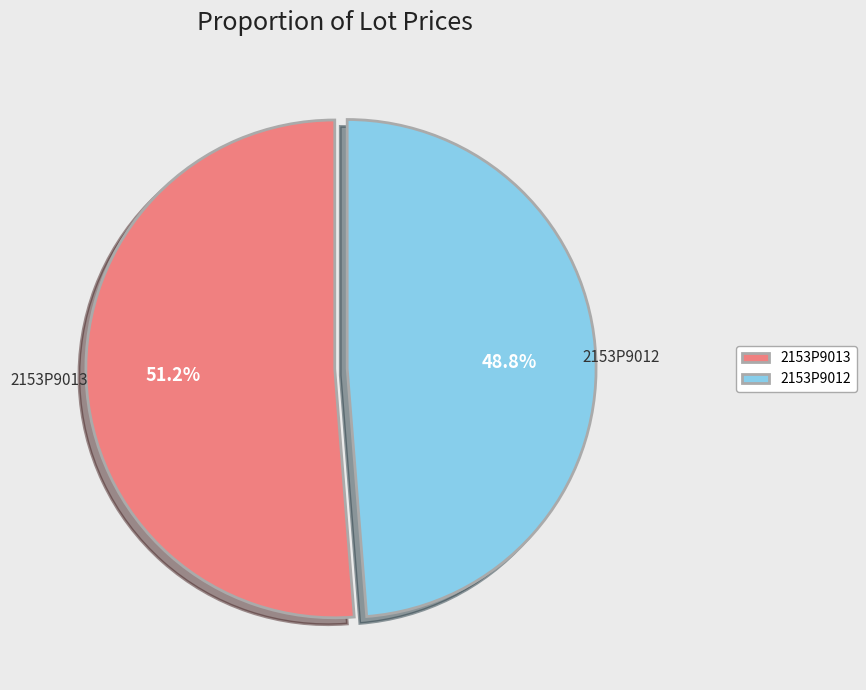

How many slices are in this pie chart?

2